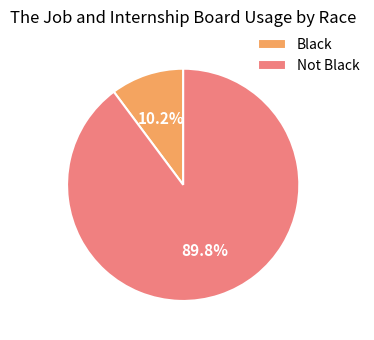

How many segments does this pie chart have?

2